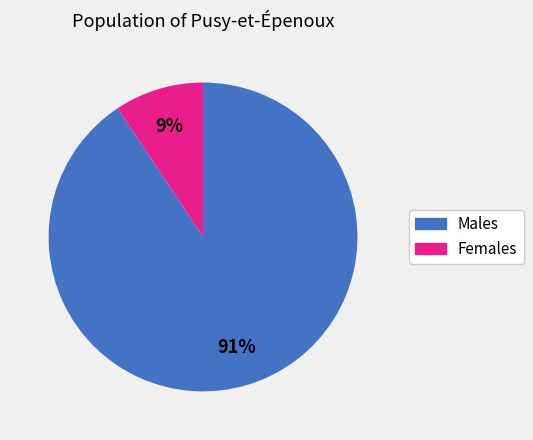

To the nearest percent, what is the combined percentage of Males and Females?

100%